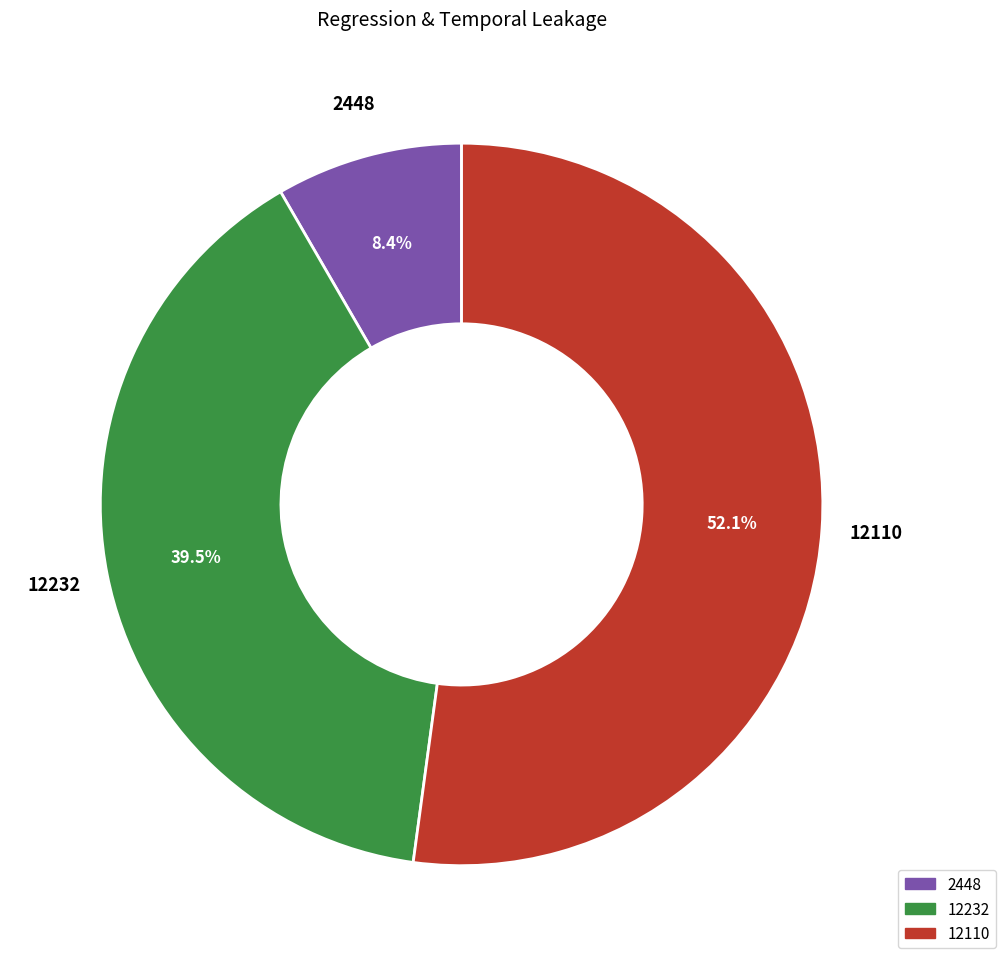

Is there any slice that represents more than half of the pie?

Yes